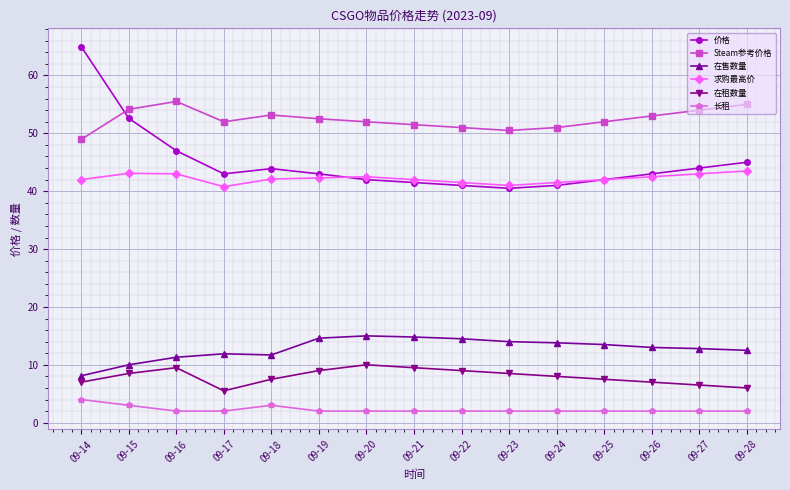

What is the highest value of the Steam参考价格 series?

55.5